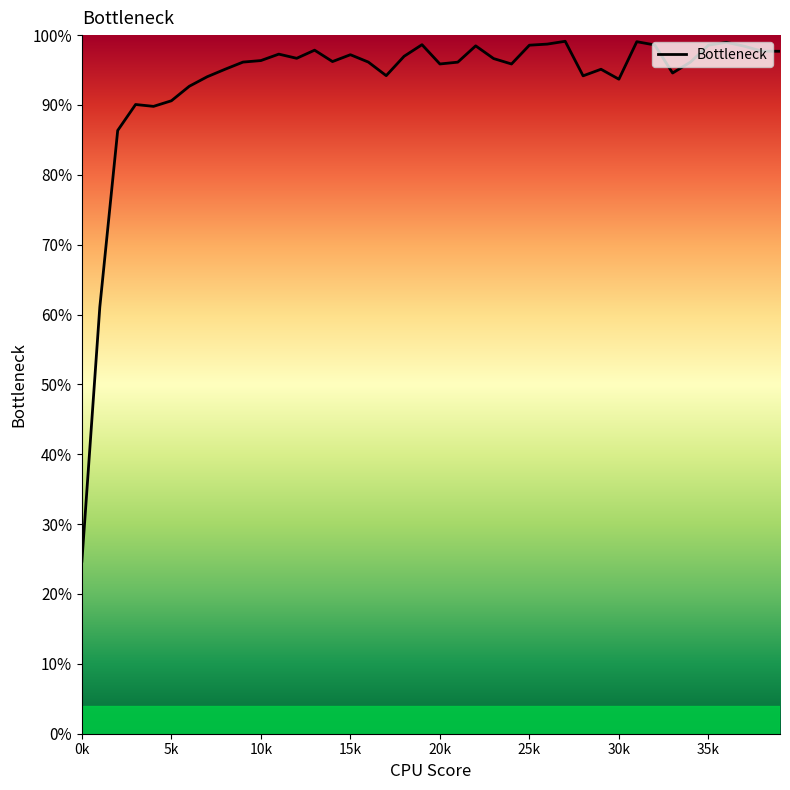

At which label is the value closest to 0?

0k